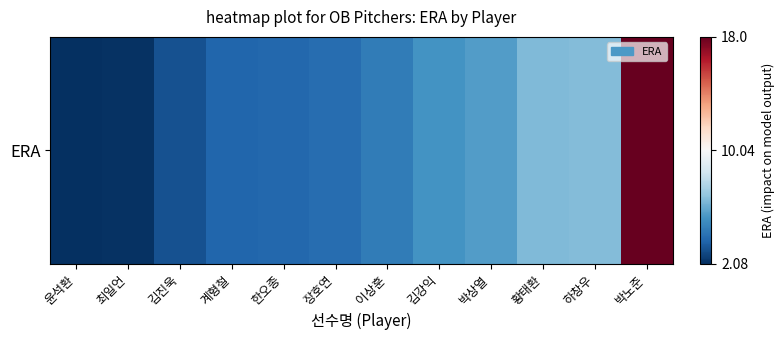

True or false: the data shows 3.7 at 박상열.

False